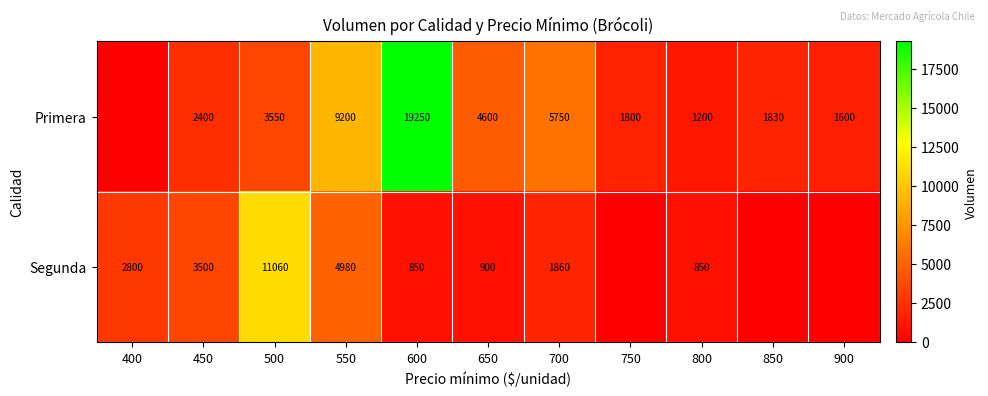

Is the value of Segunda at 400 greater than the value of Primera at 700?

No